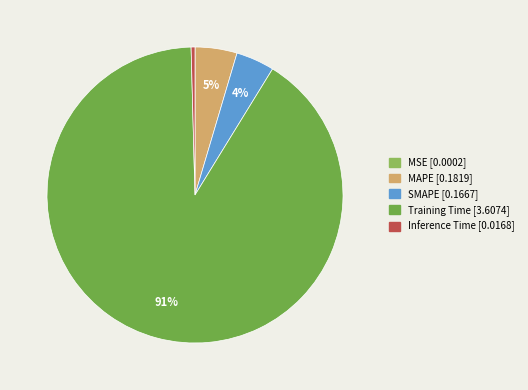

Combined, what portion of the pie is SMAPE and MAPE?

8.8%